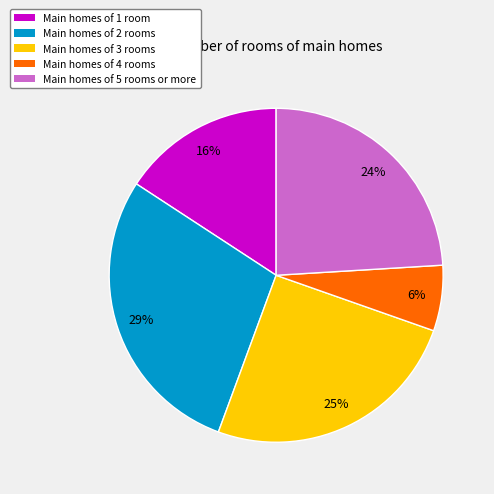

Do Main homes of 2 rooms and Main homes of 1 room together represent more than half of the pie?

No